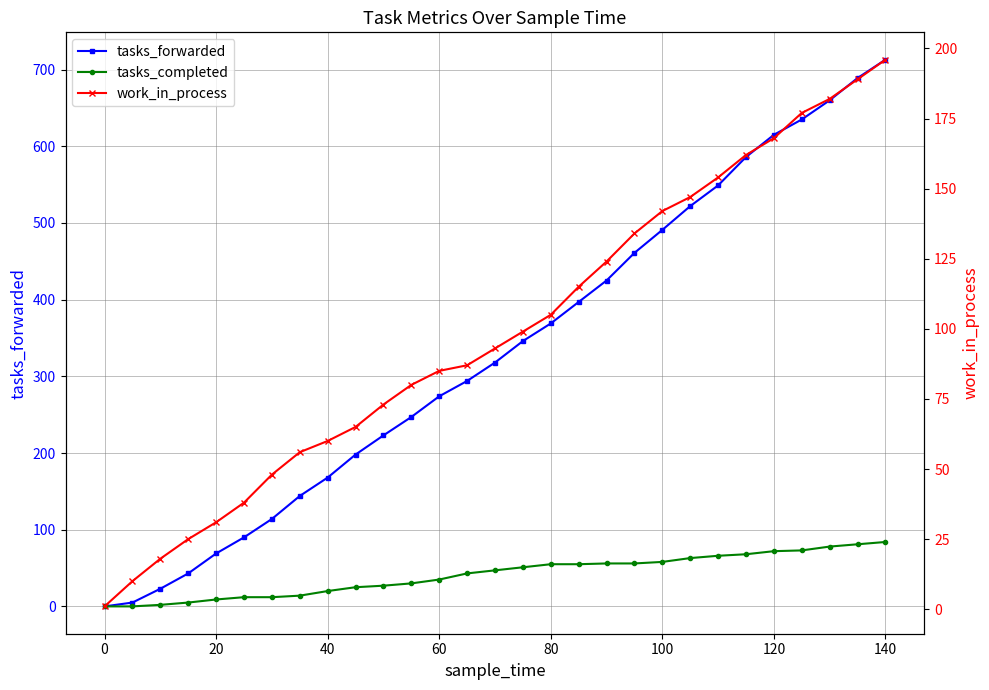

Which series has the widest spread of values?

tasks_forwarded